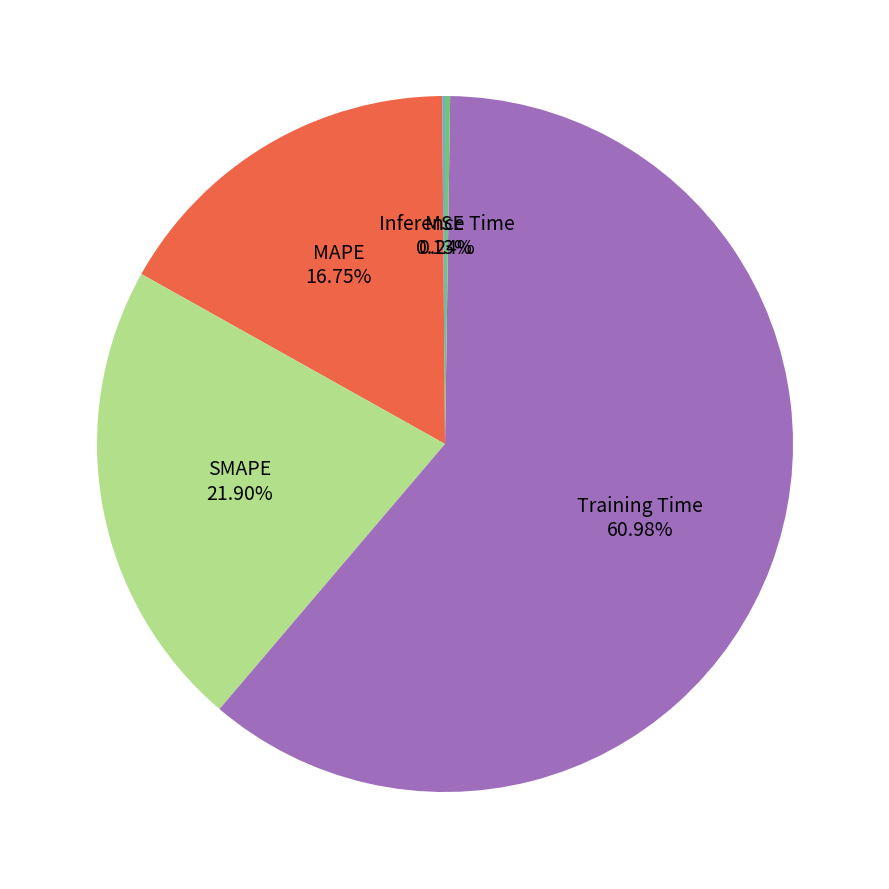

Is there a majority slice in this chart?

Yes